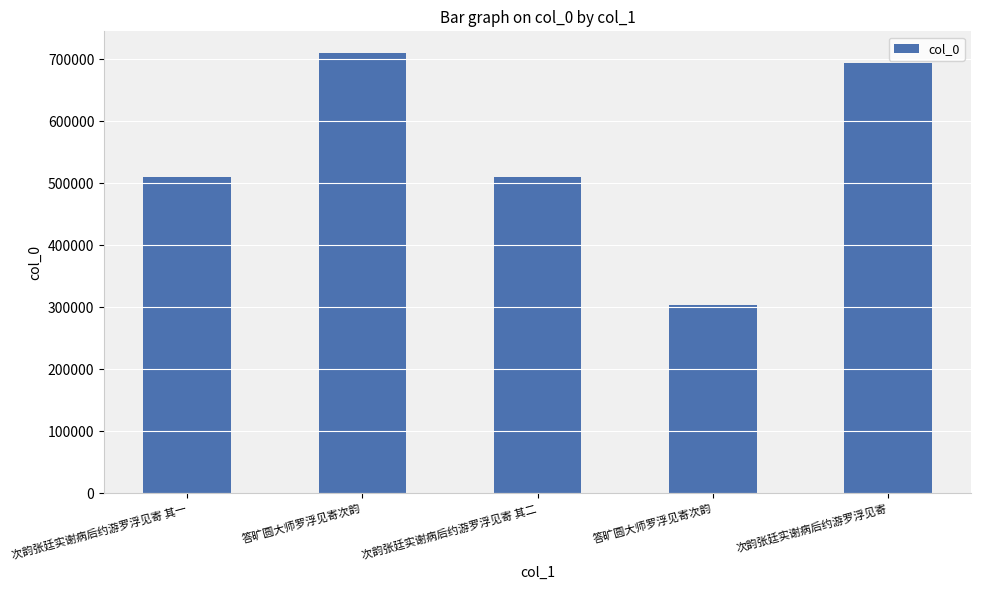

Does the chart contain stacked bars?

No